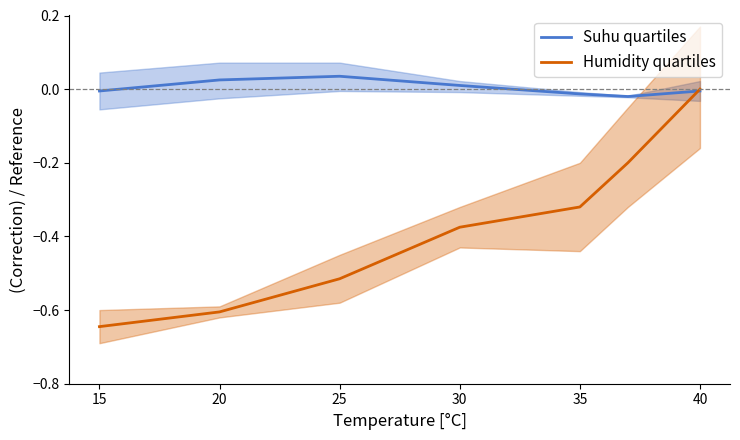

True or false: Humidity quartiles has more than 2 points higher than both neighbors.

False